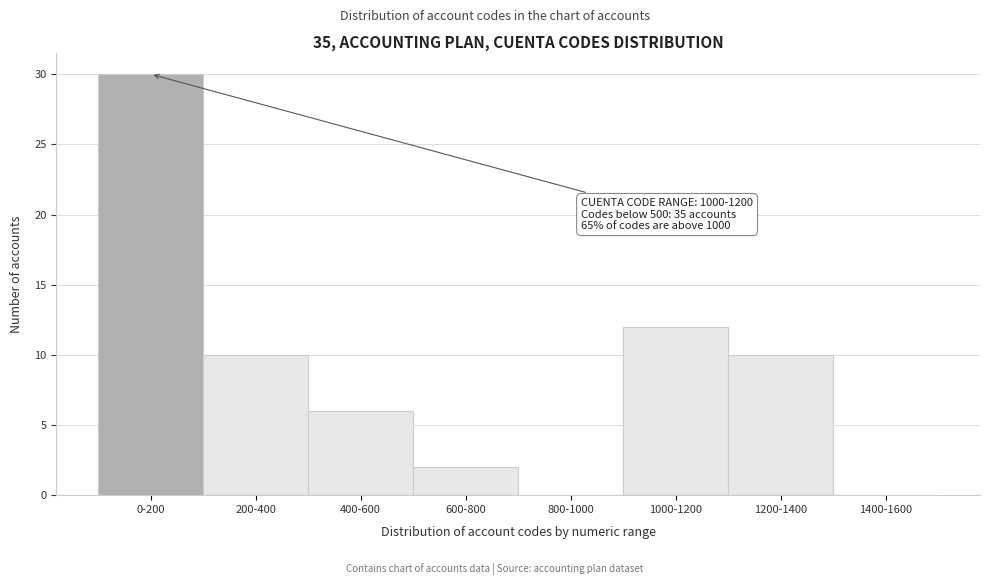

Reading right to left, list all the values displayed in this chart.

1400-1600=0	1200-1400=10	1000-1200=12	800-1000=0	600-800=2	400-600=6	200-400=10	0-200=30